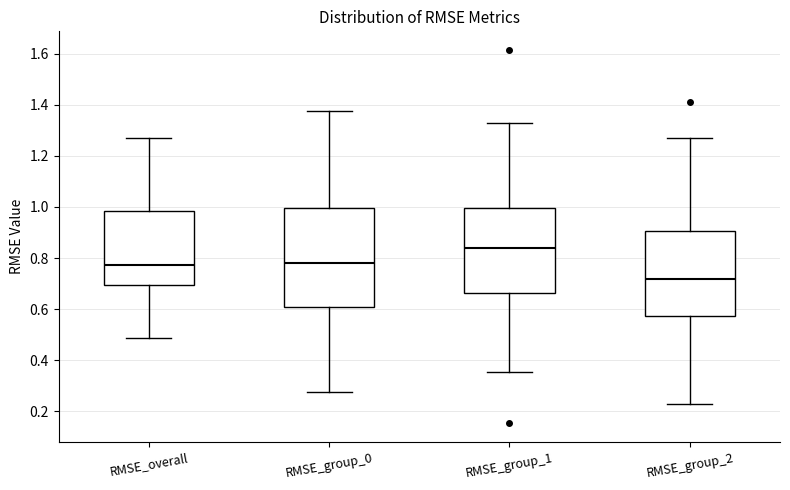

Reading left to right, read every box against the y-axis: the position of its median line, the range the box covers, and the ends of its whiskers. The values are not printed on the chart, so give them approximately, as read against the axis.

RMSE_overall: median 0.78, box 0.70 to 0.98, whiskers 0.48 to 1.26
RMSE_group_0: median 0.78, box 0.60 to 1.00, whiskers 0.28 to 1.38
RMSE_group_1: median 0.84, box 0.66 to 1.00, whiskers 0.36 to 1.34
RMSE_group_2: median 0.72, box 0.58 to 0.90, whiskers 0.24 to 1.26